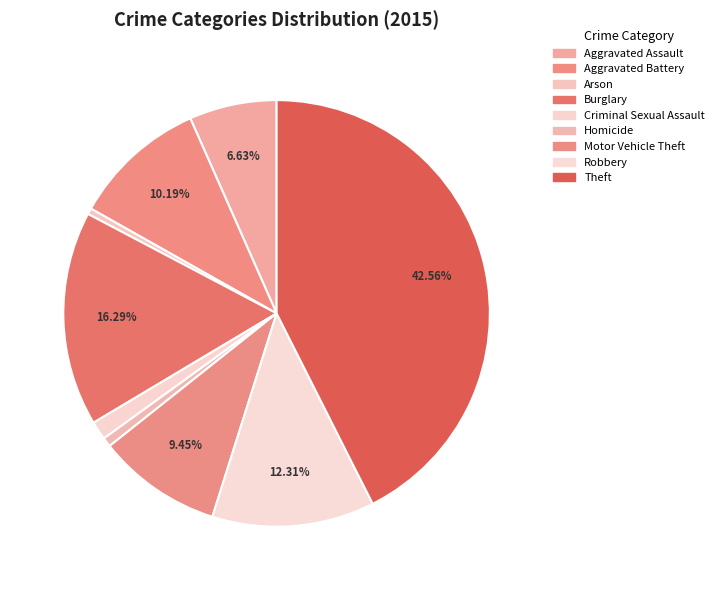

Does any single category account for the majority?

No